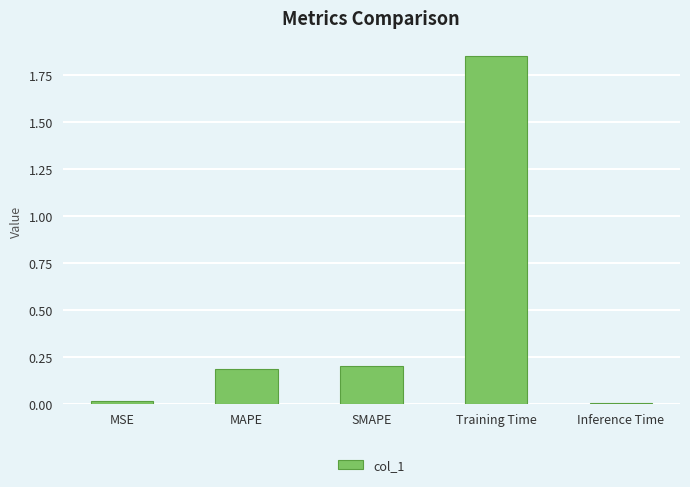

What is the ratio of the value at SMAPE to the value at Training Time?

0.1